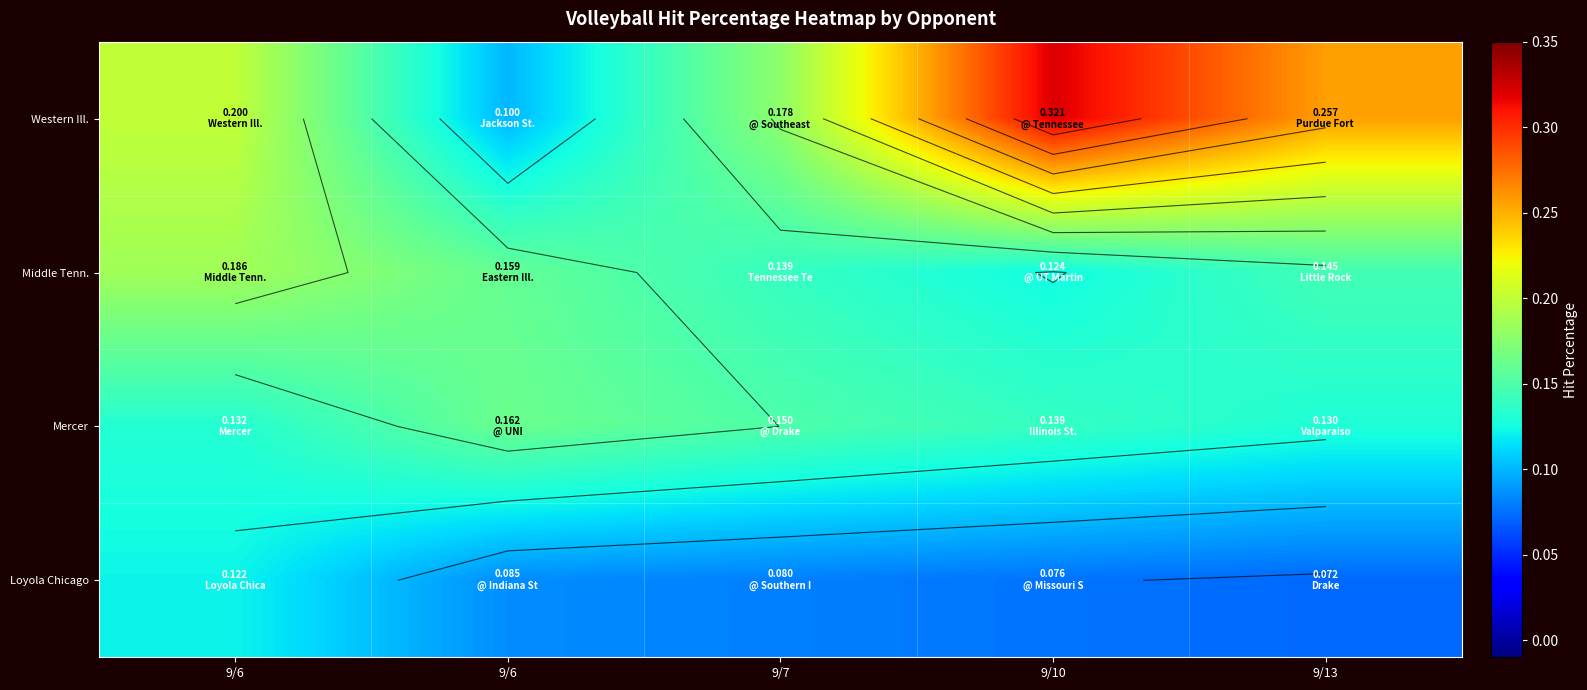

Rank the categories by Mercer value from lowest to highest.

9/13, 9/6, 9/10, 9/7, 9/6